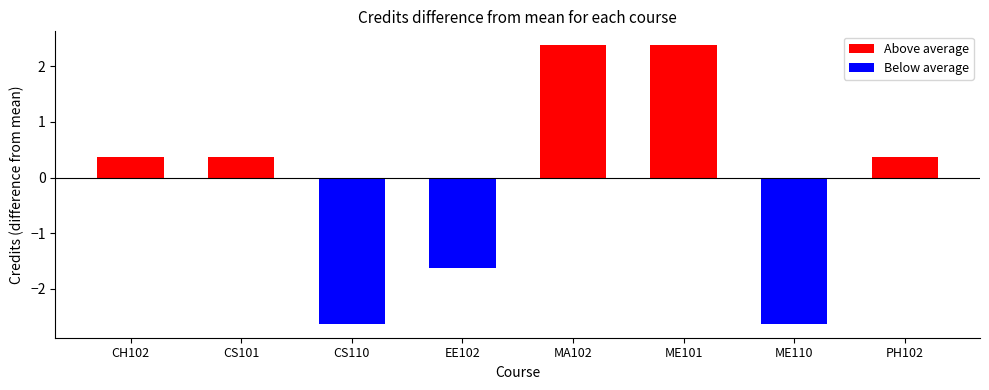

Which label corresponds to the largest value in the chart?

MA102